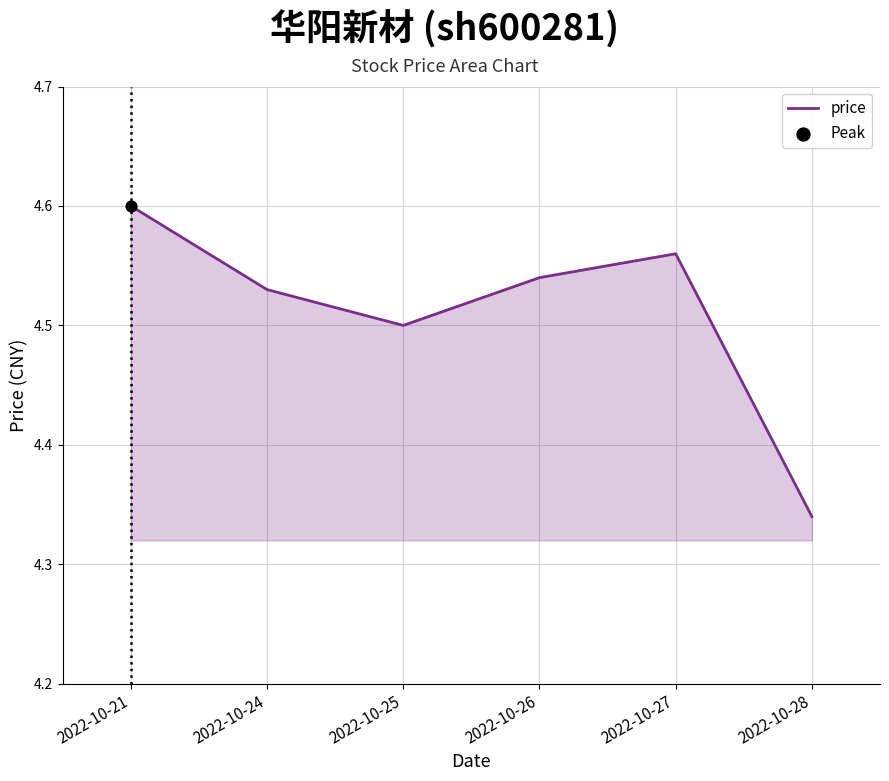

What is the ratio of the value at 2022-10-24 to the value at 2022-10-27?

1.0